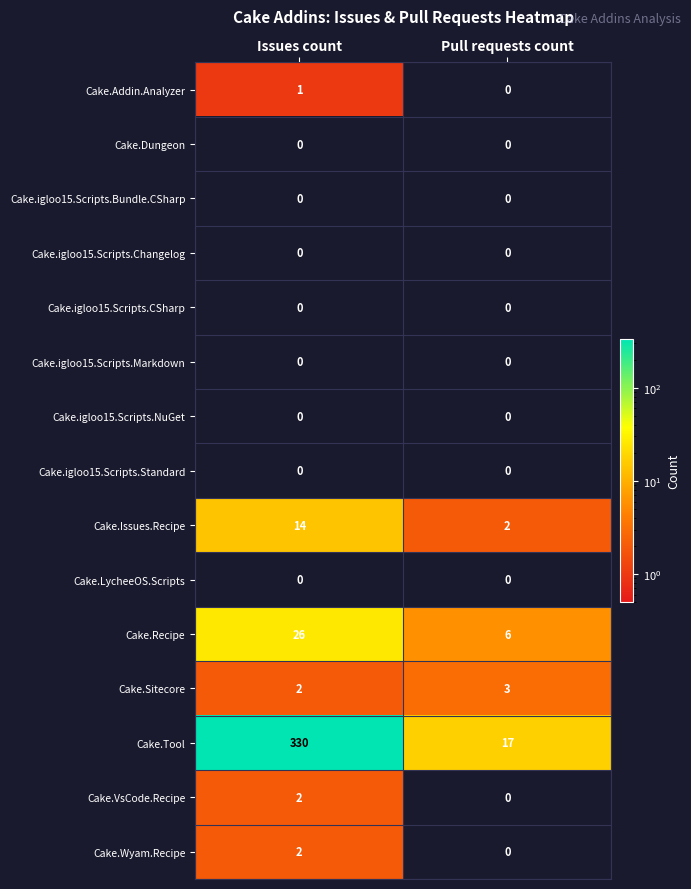

Which series changed the most between Issues count and Pull requests count?

Cake.Tool